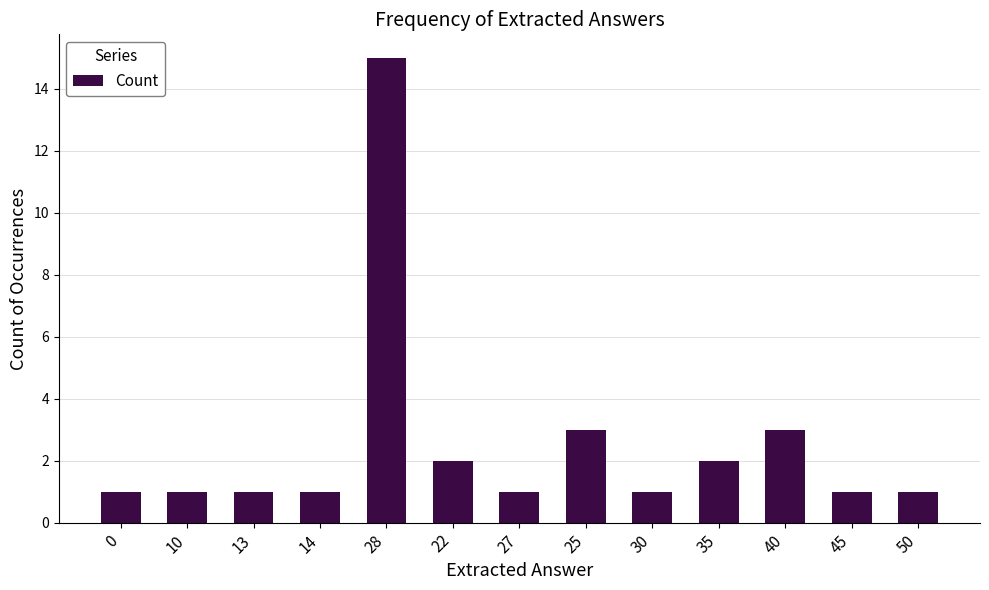

The value at 50 is 1. True or false?

True